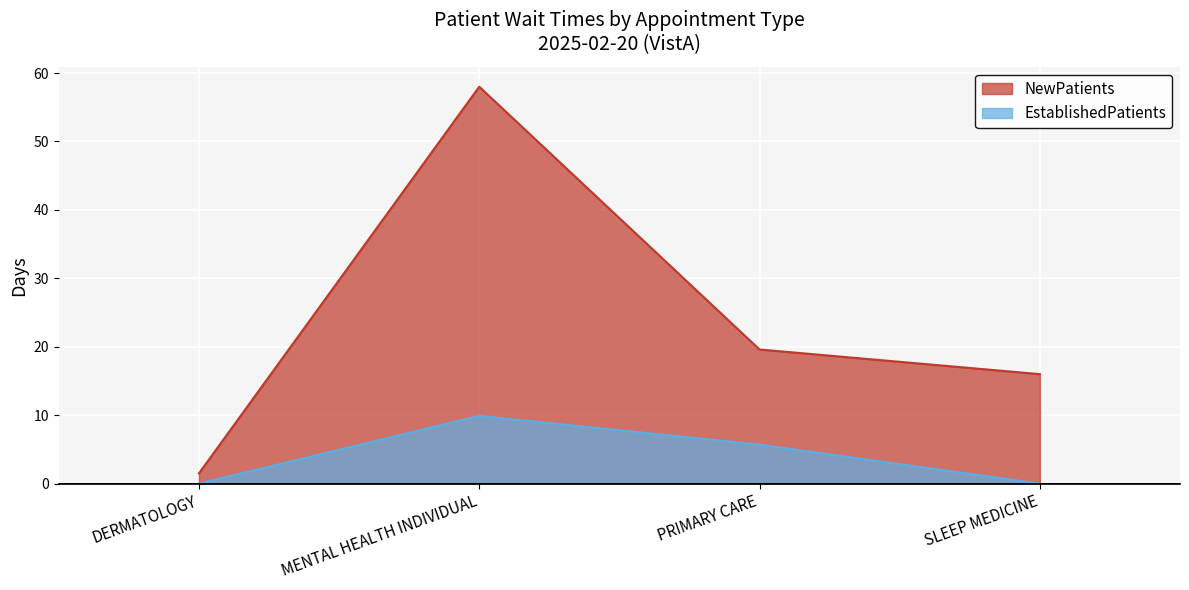

What is the label of the 3rd point from the left?

PRIMARY CARE